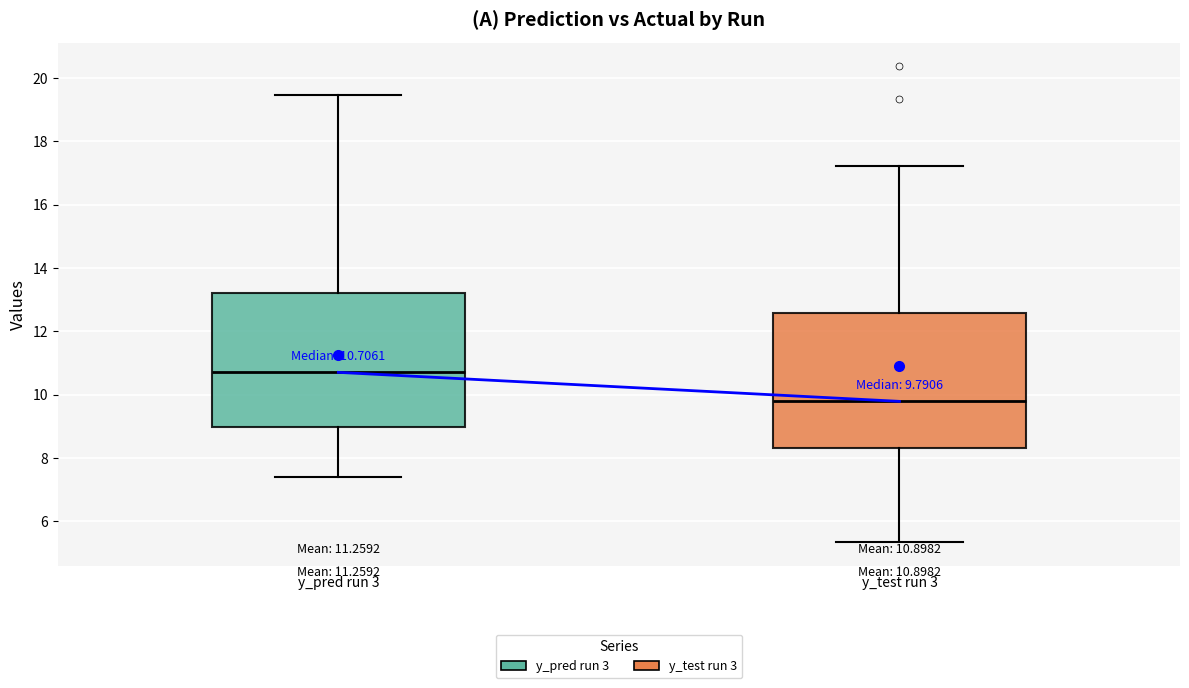

Which box has the lowest median line?

y_test run 3